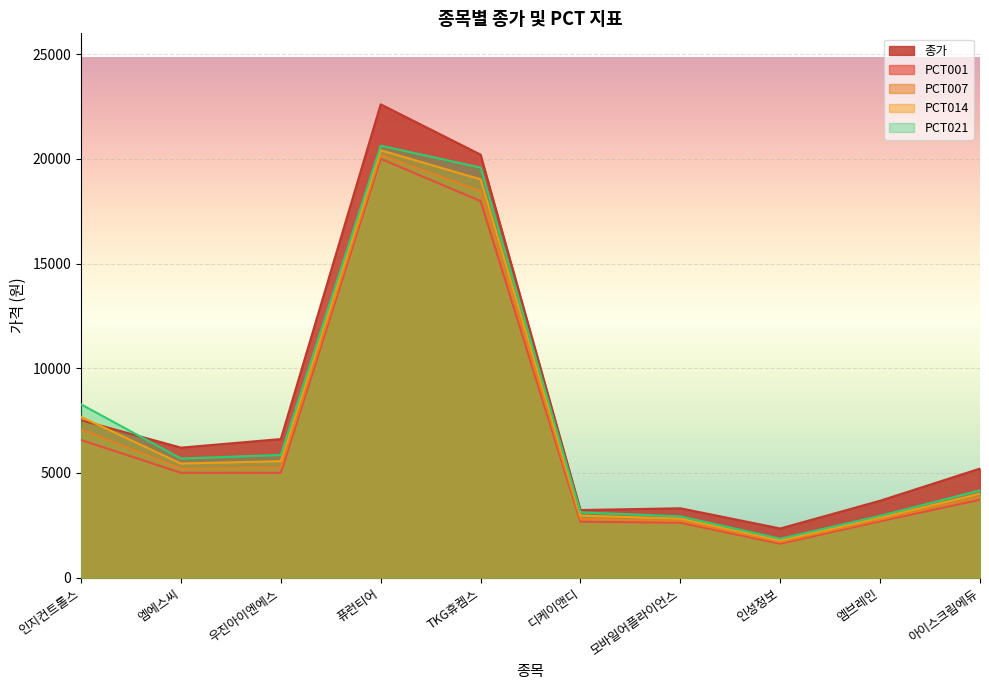

What is the value of the PCT007 point at the 5th from the left?

18460